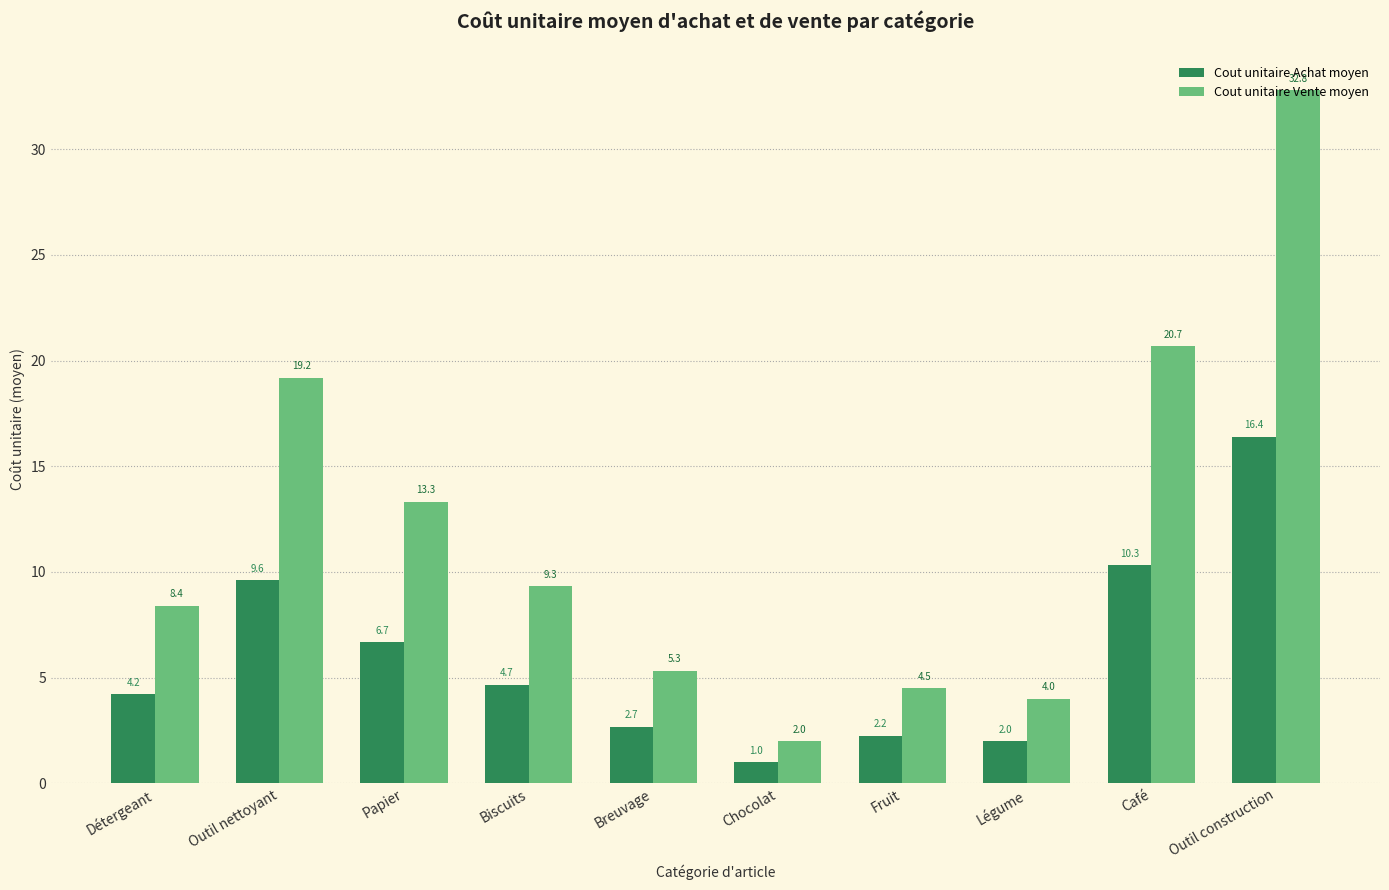

Rank the series by their maximum value, from highest to lowest.

Cout unitaire Vente moyen, Cout unitaire Achat moyen